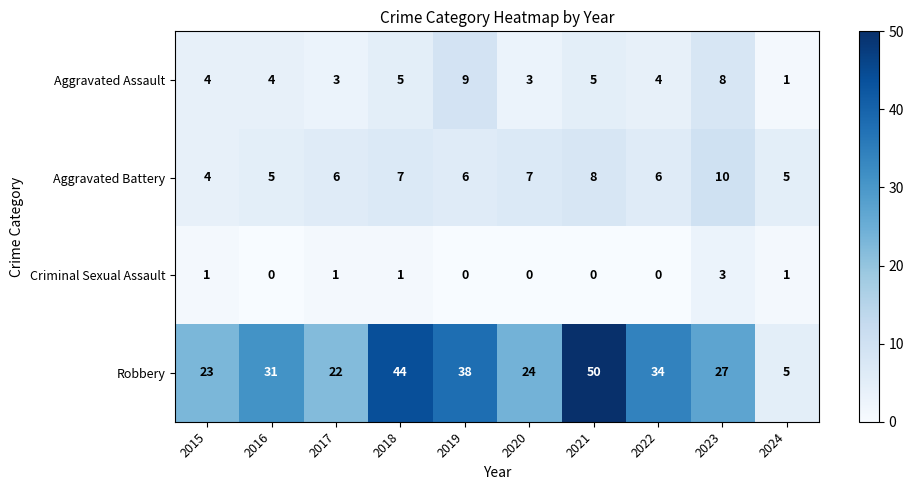

How many Aggravated Battery values are between 5 and 7?

7